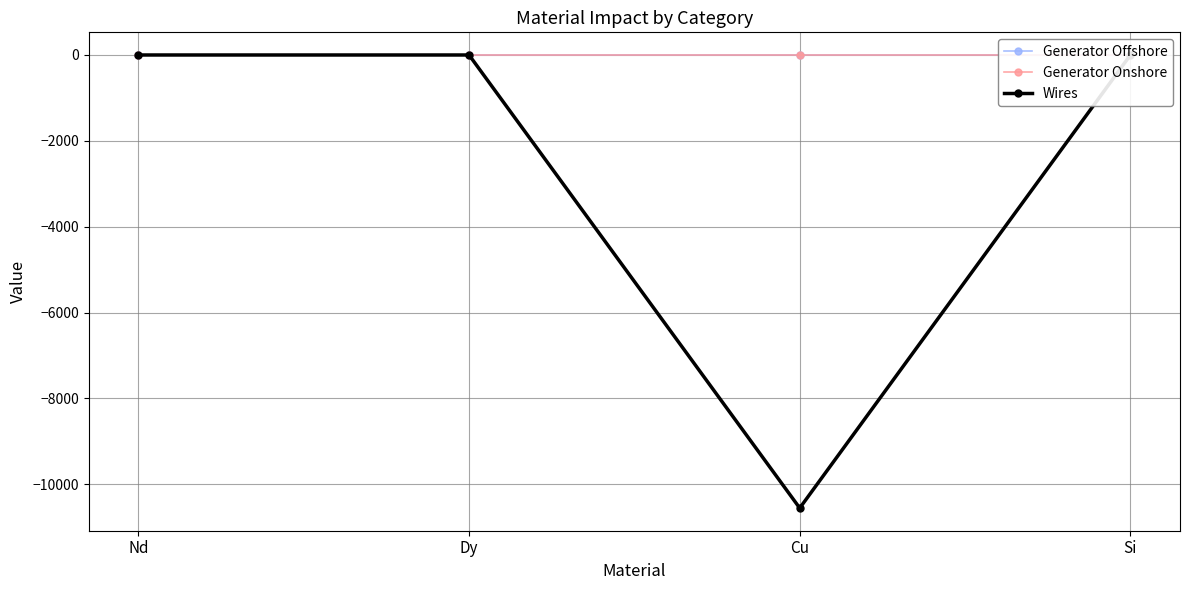

Reading left to right, list all the values displayed in this chart.

Generator Offshore: Nd=-0.0	Dy=0.0	Cu=-0.0	Si=0.0
Generator Onshore: Nd=0.0	Dy=0.0	Cu=-0.0	Si=0.0
Wires: Nd=0.0	Dy=0.0	Cu=-10555.3	Si=0.0